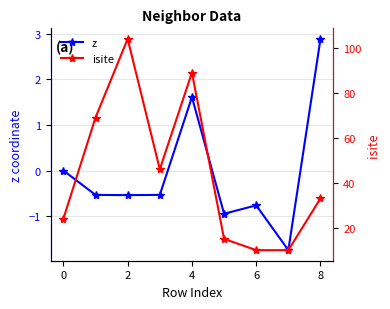

How many values in z are below zero?

6